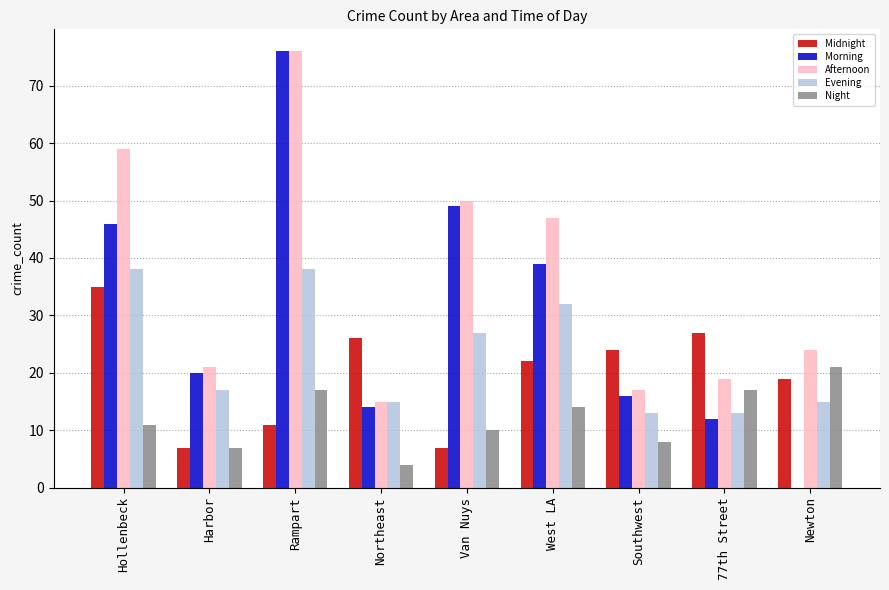

Reading left to right, extract all data points from this chart.

Midnight: Hollenbeck=35	Harbor=7	Rampart=11	Northeast=26	Van Nuys=7	West LA=22	Southwest=24	77th Street=27	Newton=19
Morning: Hollenbeck=46	Harbor=20	Rampart=76	Northeast=14	Van Nuys=49	West LA=39	Southwest=16	77th Street=12	Newton=0
Afternoon: Hollenbeck=59	Harbor=21	Rampart=76	Northeast=15	Van Nuys=50	West LA=47	Southwest=17	77th Street=19	Newton=24
Evening: Hollenbeck=38	Harbor=17	Rampart=38	Northeast=15	Van Nuys=27	West LA=32	Southwest=13	77th Street=13	Newton=15
Night: Hollenbeck=11	Harbor=7	Rampart=17	Northeast=4	Van Nuys=10	West LA=14	Southwest=8	77th Street=17	Newton=21